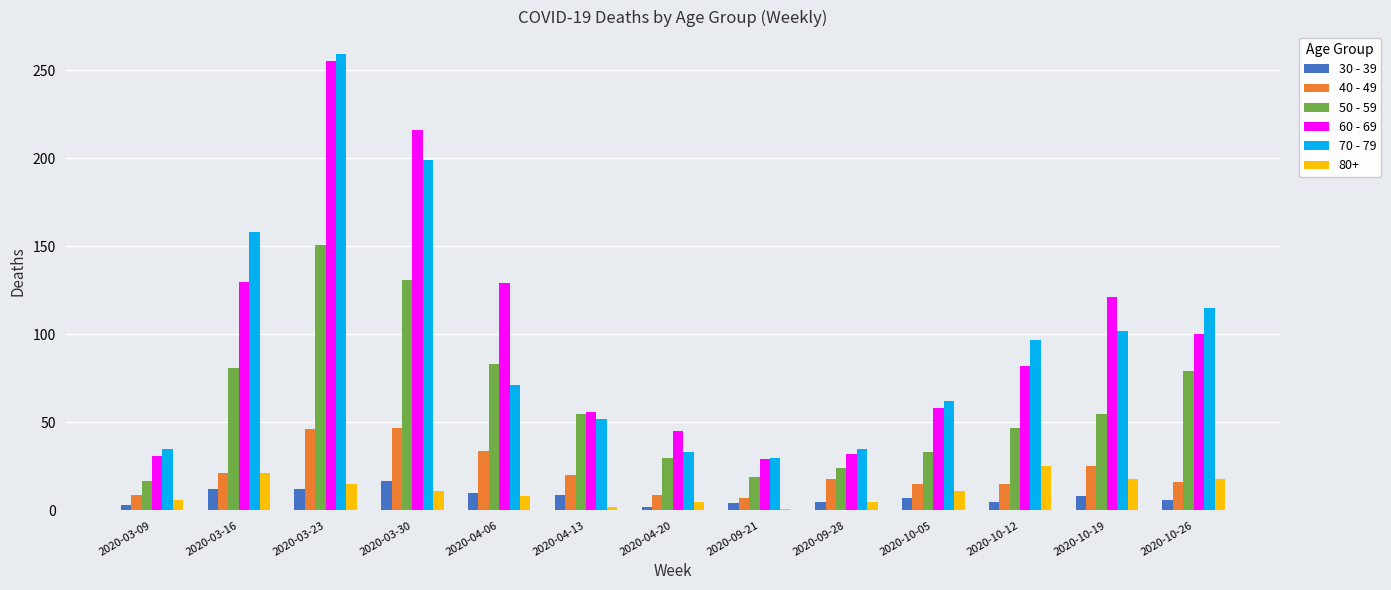

At which label does 60 - 69 reach its peak?

2020-03-23